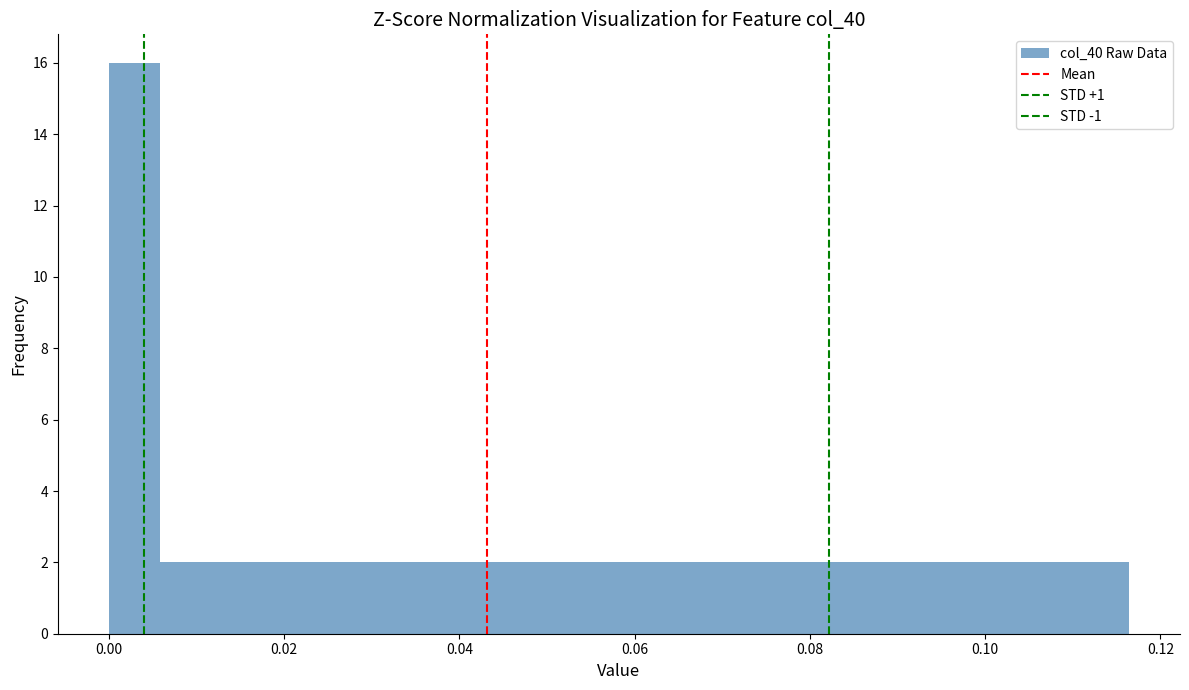

Read against the x-axis, roughly where is the centre of the tallest bar?

0.002